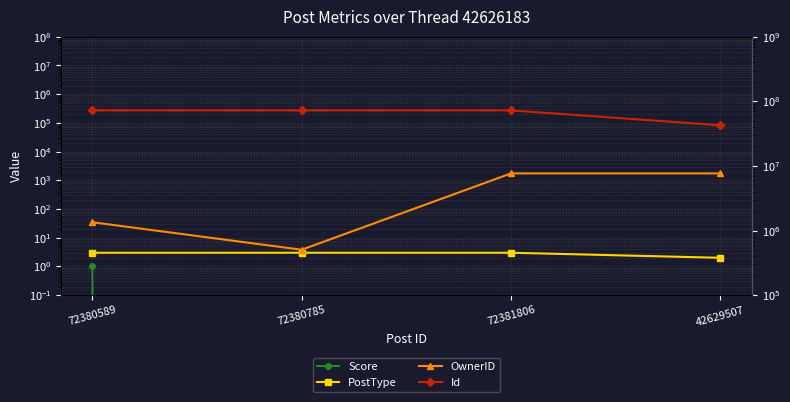

Which series has the largest range (max minus min)?

Id